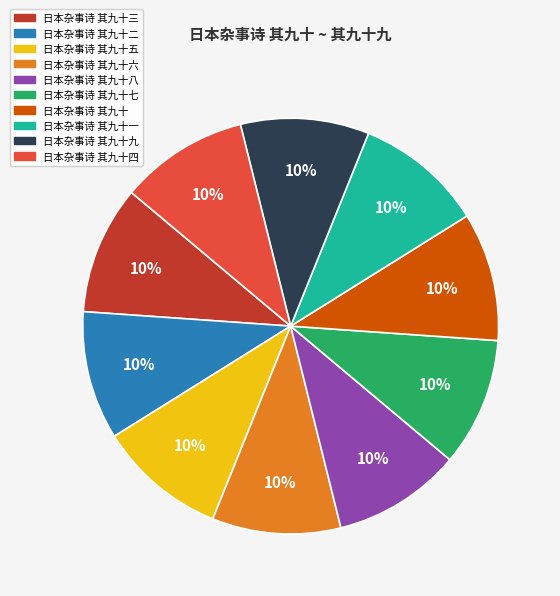

To the nearest percent, what is the average slice percentage?

10%